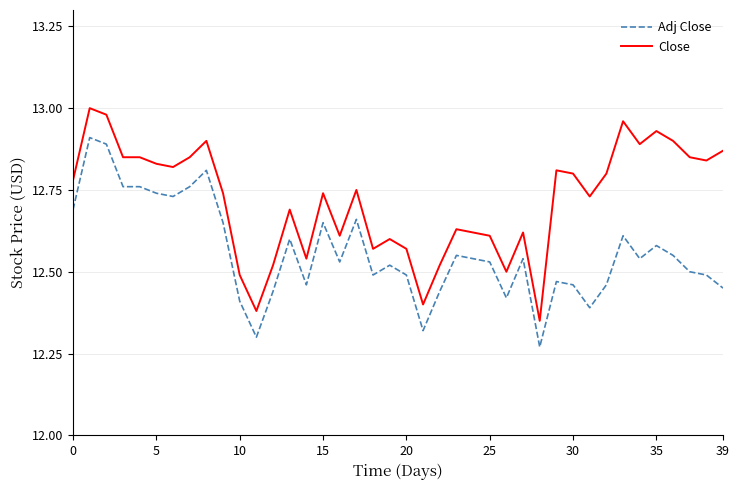

What is the difference between the maximum and minimum values in the Adj Close series?

0.6